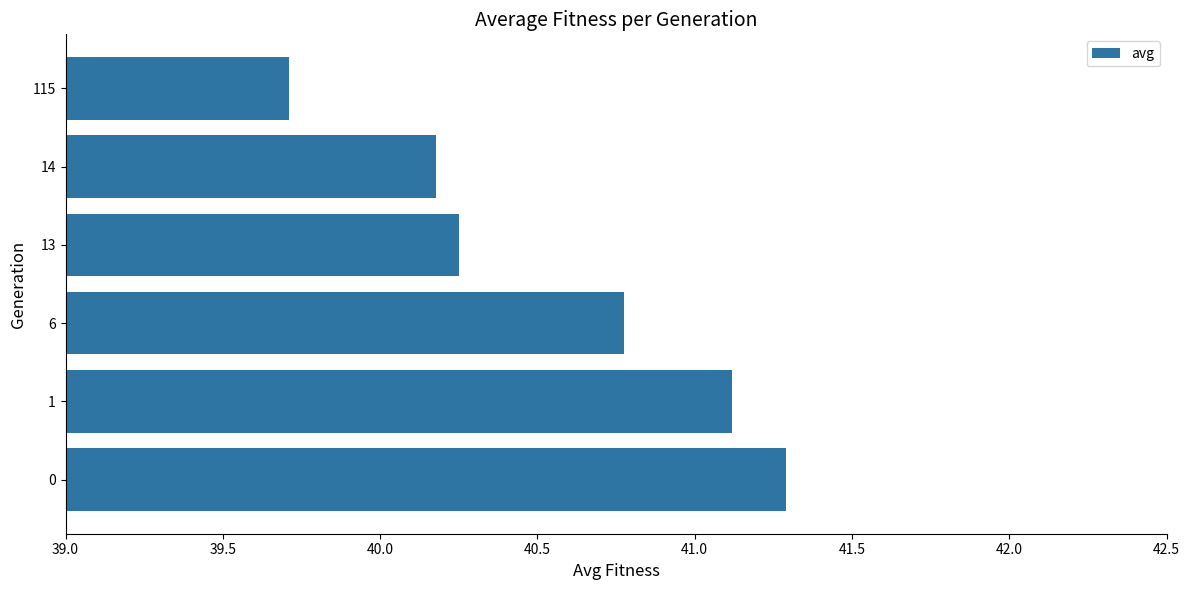

What is the ratio of the value at 13 to the value at 115?

1.0